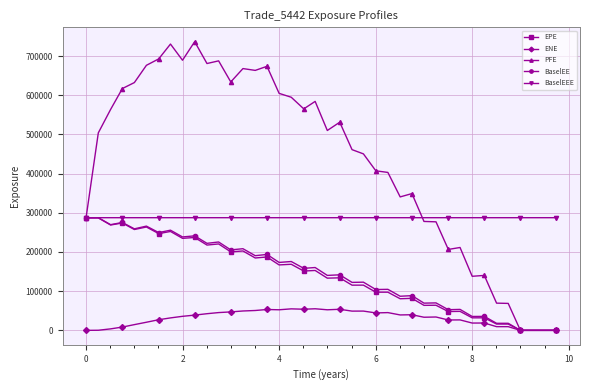

How many lines are shown in the chart?

5